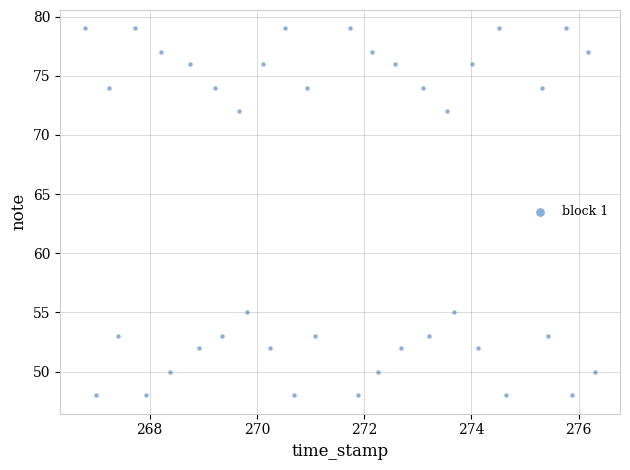

What is the range of Y values (max minus min)?

31